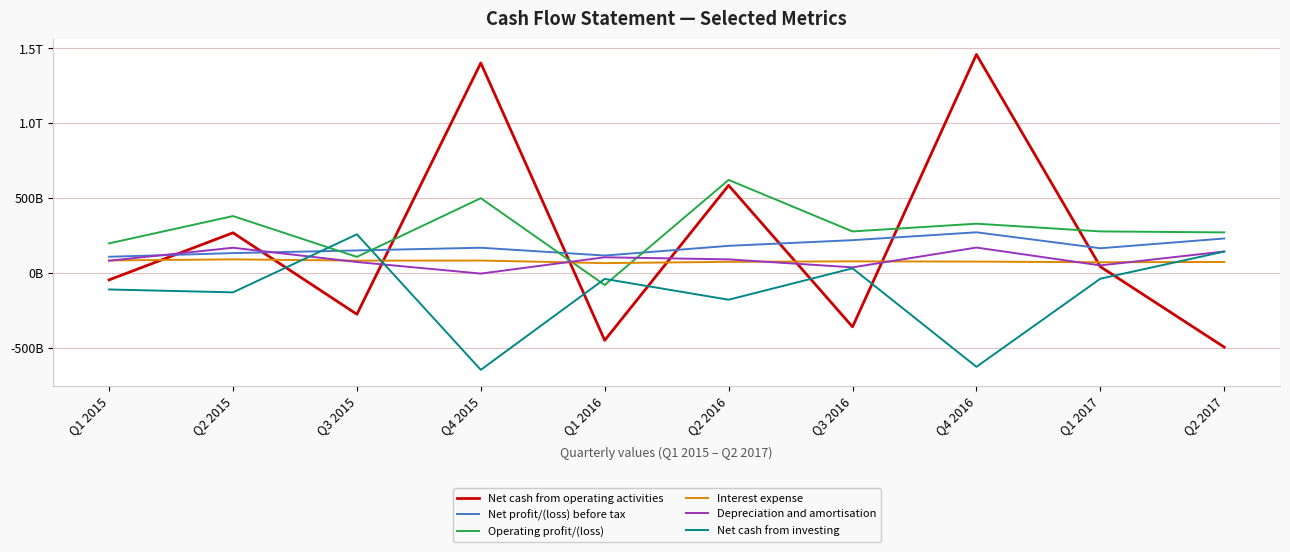

Reading left to right, extract all data points from this chart.

Net cash from operating activities: -46440024909	268018238842	-276192948985	1402344023188	-450347875615	584962259032	-360308707985	1459483547416	41804423752	-495772165120
Net profit/(loss) before tax: 107886505525	132349505356	150259475218	168238063593	116099187508	180951844722	218790828206	271350625744	164788426070	230070049117
Operating profit/(loss): 197335030531	379755759467	107170567715	499141413510	-80736860581	621294950332	277107297168	328822595907	277353730347	270707495422
Interest expense: 83320198724	90479360599	82019241593	82696448728	65454456463	74118335850	77366449428	75691402168	71271474327	73233351212
Depreciation and amortisation: 81472076643	168216095521	72930566729	-4531583655	104392667972	90465300119	37180259697	169443446846	50175613682	143341436279
Net cash from investing: -110622451803	-129845857701	257989914717	-647302702747	-40111909289	-179051684517	30759075948	-627312837766	-38681163569	142612021287